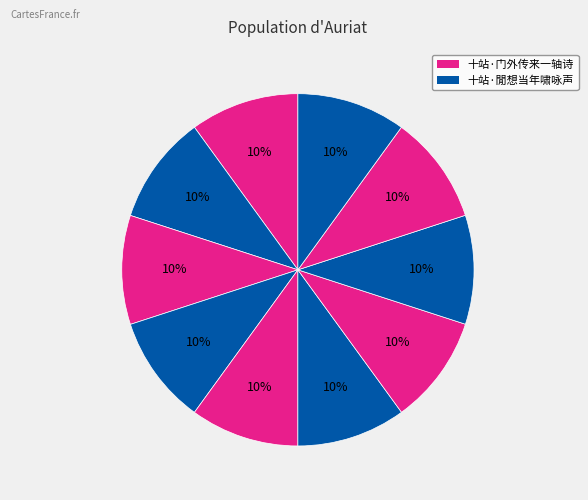

Is there any slice that represents more than half of the pie?

No